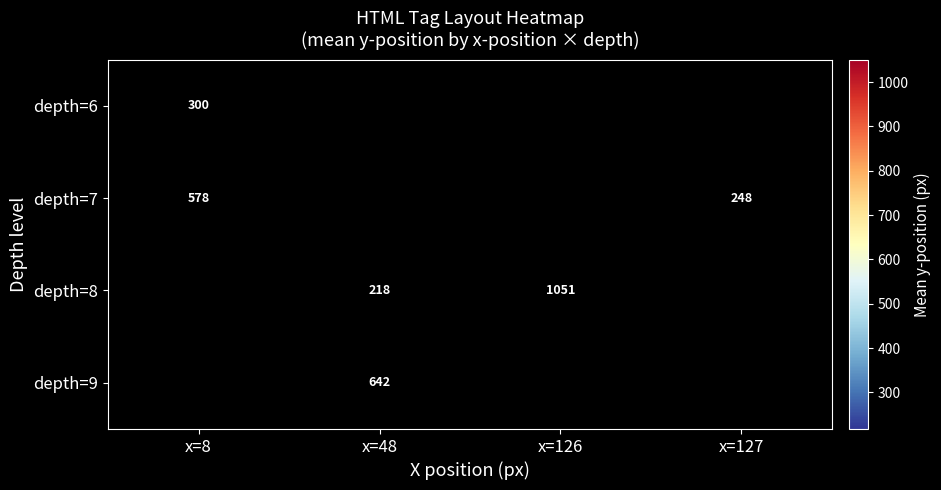

Which category has the highest value across all series?

x=126